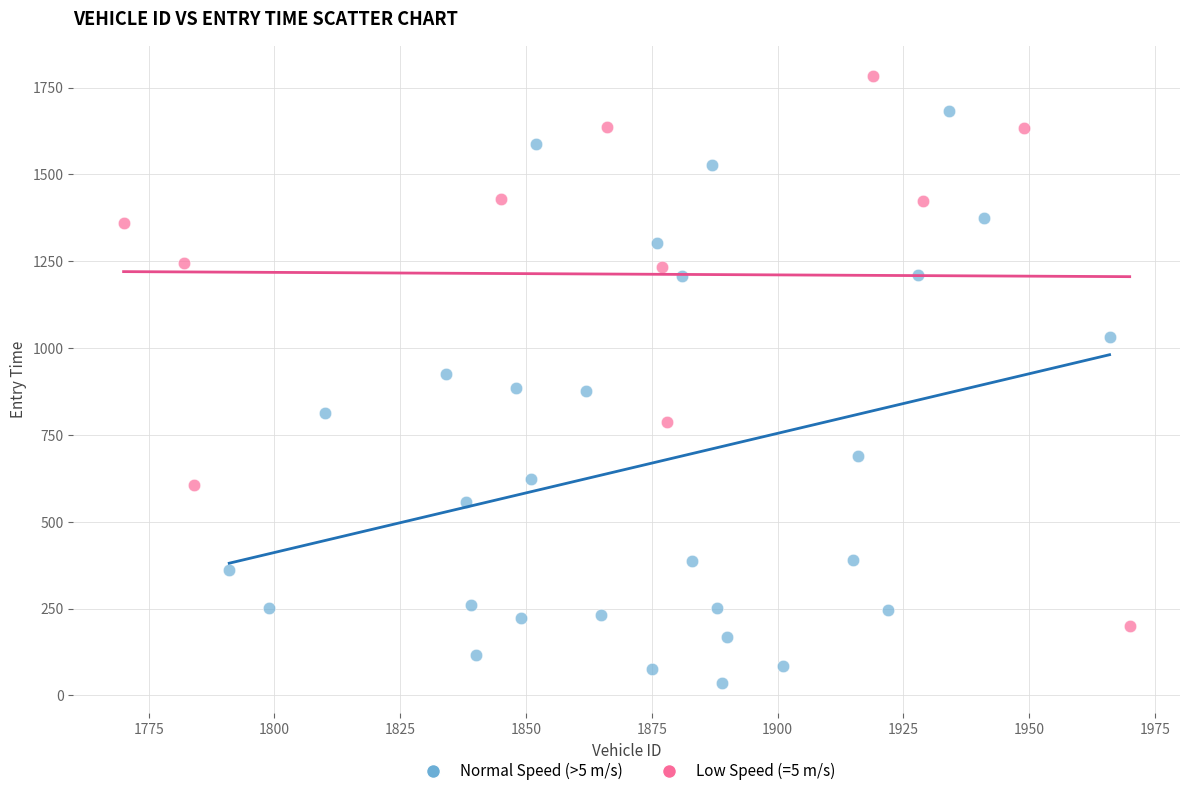

Which series reaches the minimum Y coordinate?

Normal Speed (>5 m/s)